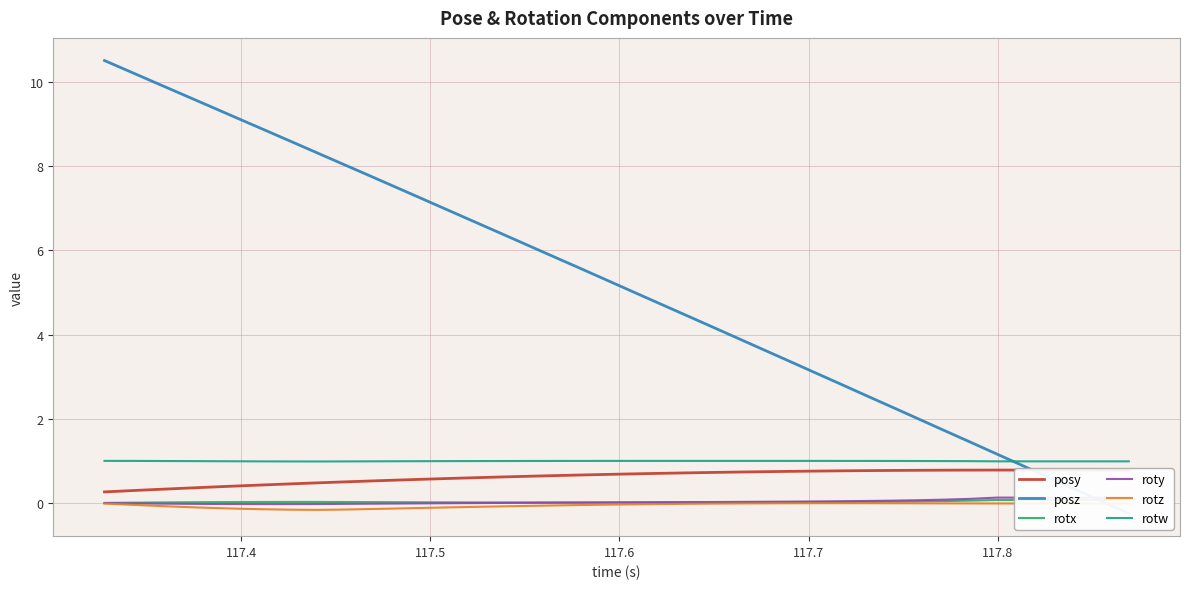

Rank the series by their maximum value, from highest to lowest.

posz, rotw, posy, roty, rotx, rotz